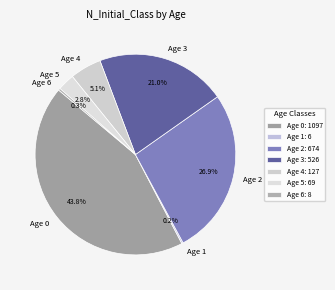

Between Age 5 and Age 3, which is larger?

Age 3